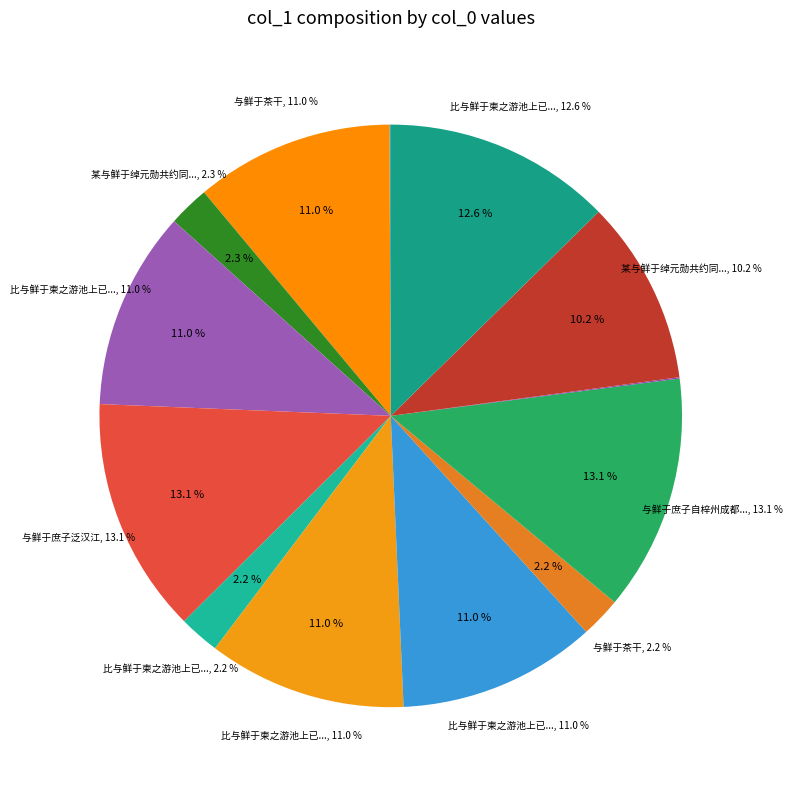

Is there a majority slice in this chart?

No